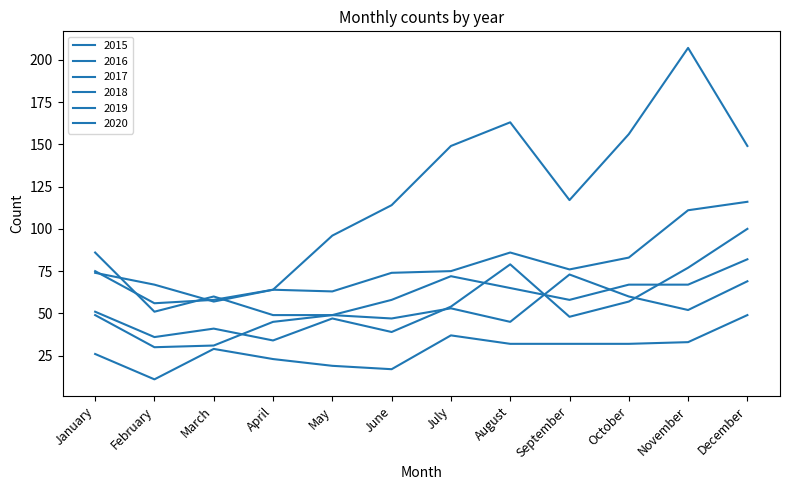

Does the chart display data point markers on the line(s)?

No